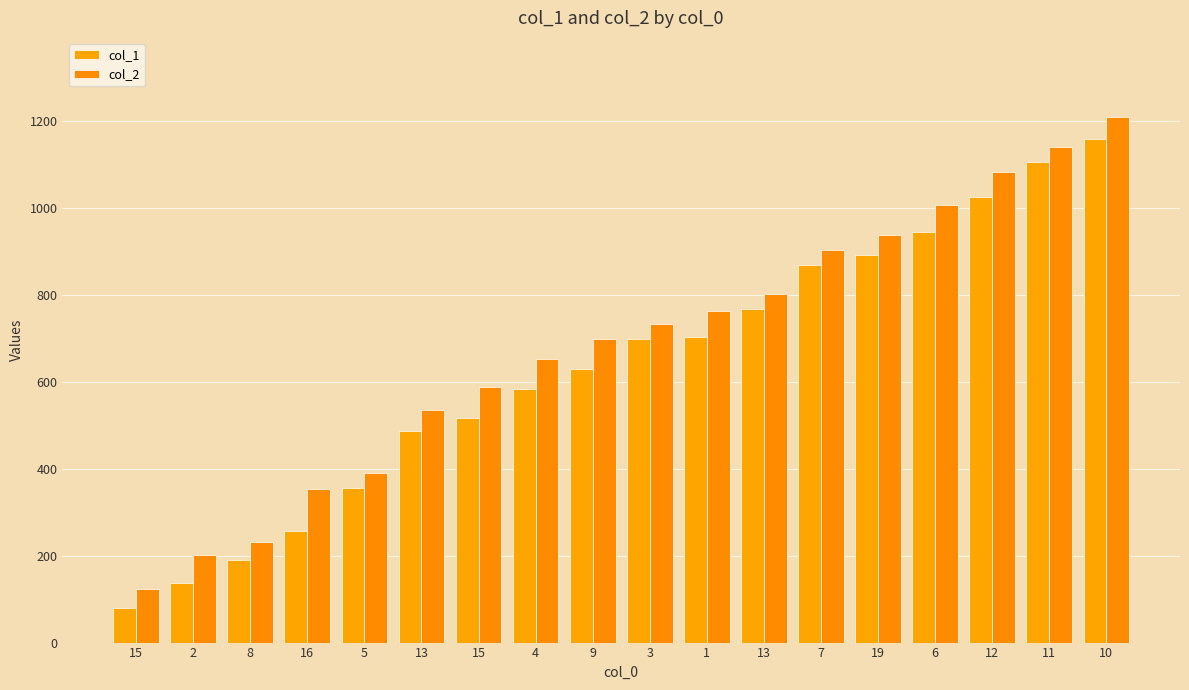

How many bars are there in total?

36